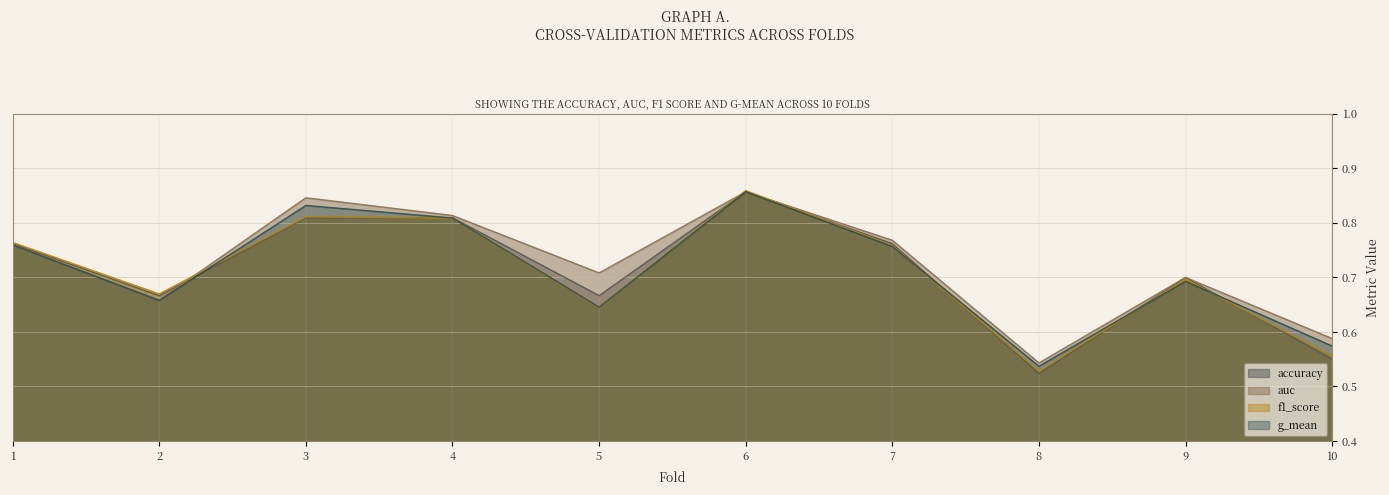

Rank the series at 3 from lowest to highest value.

accuracy, f1_score, g_mean, auc